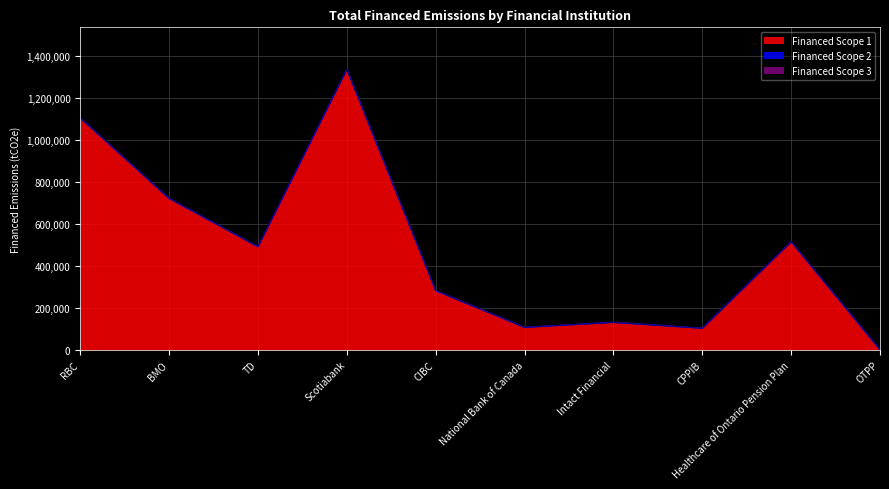

How many values in the Financed Scope 1 series exceed 490598?

5